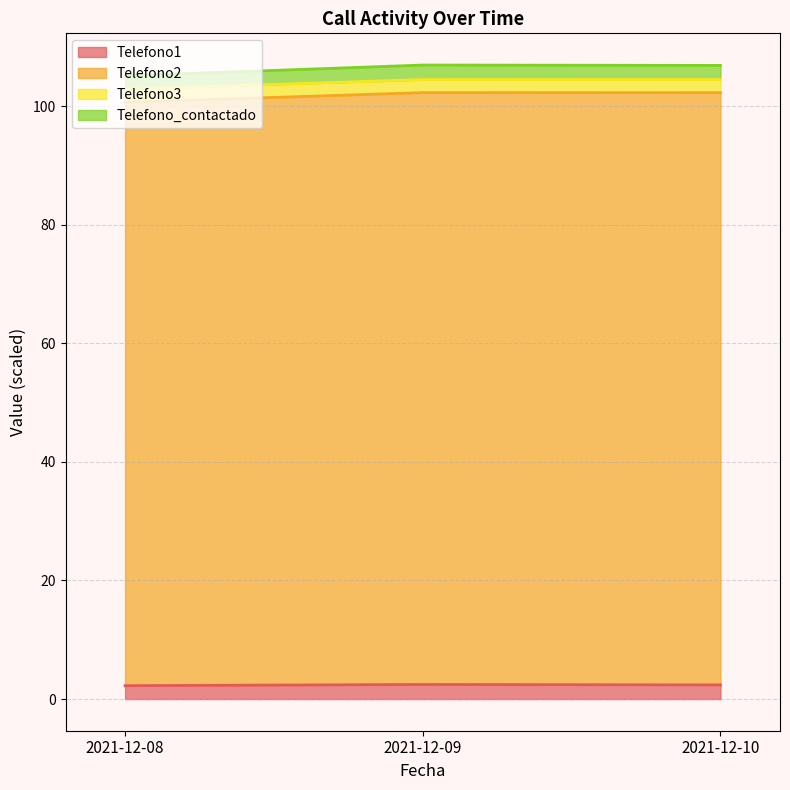

What is the smallest value displayed?

2.3